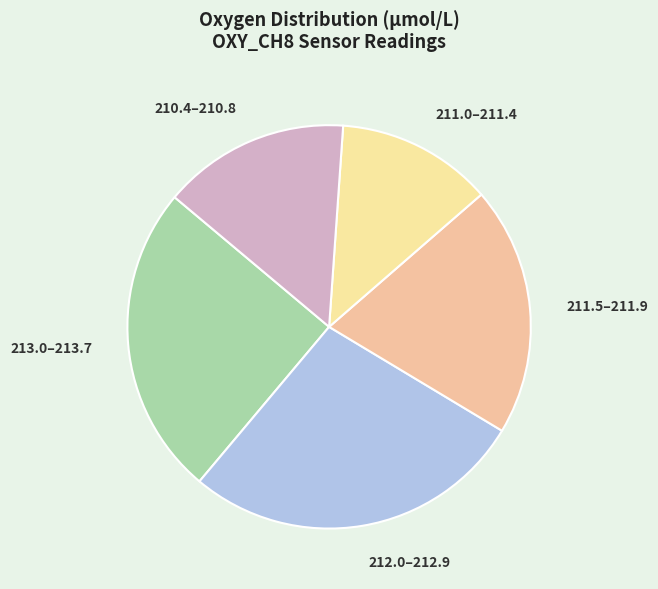

True or false: 211.5–211.9 accounts for 20% of the total.

True